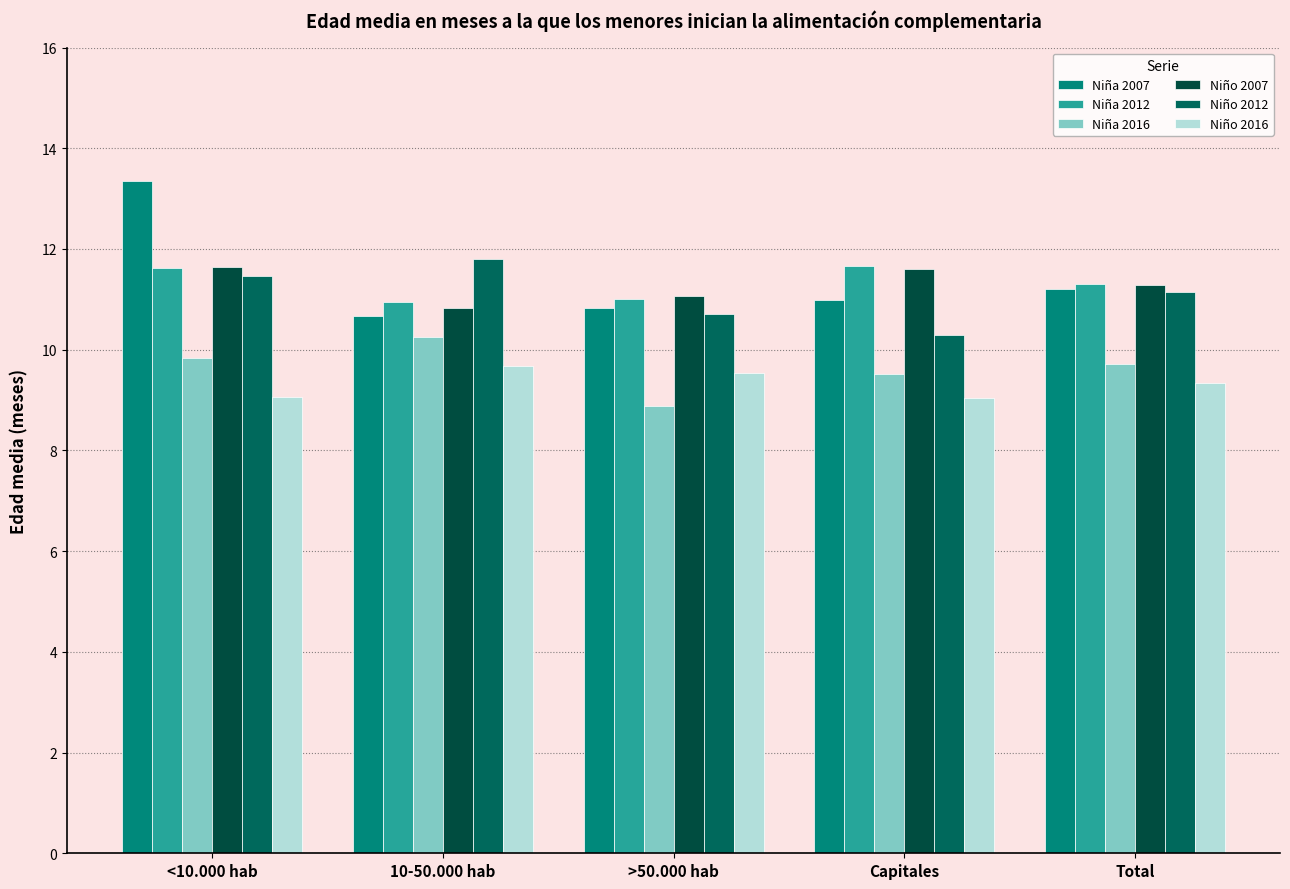

Is the value of Niño 2007 at >50.000 hab greater than the value of Niña 2007 at Total?

No